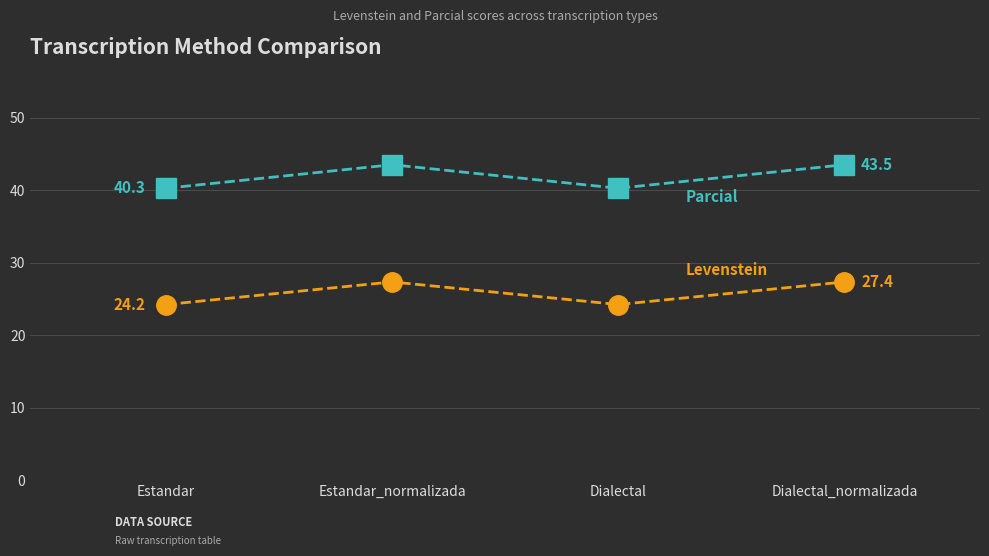

What position from the left is Dialectal?

3